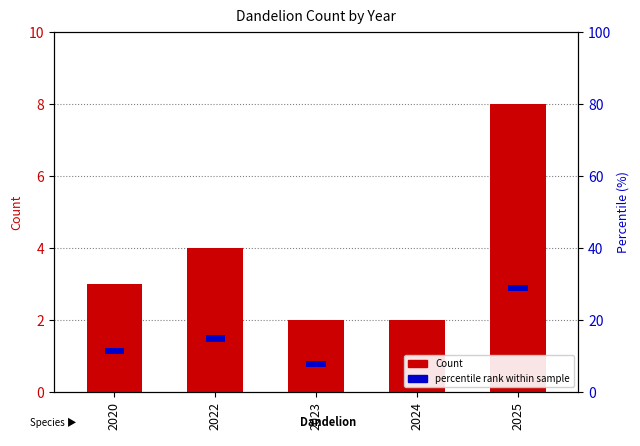

What are all the series names shown in the legend?

Count, percentile rank within sample